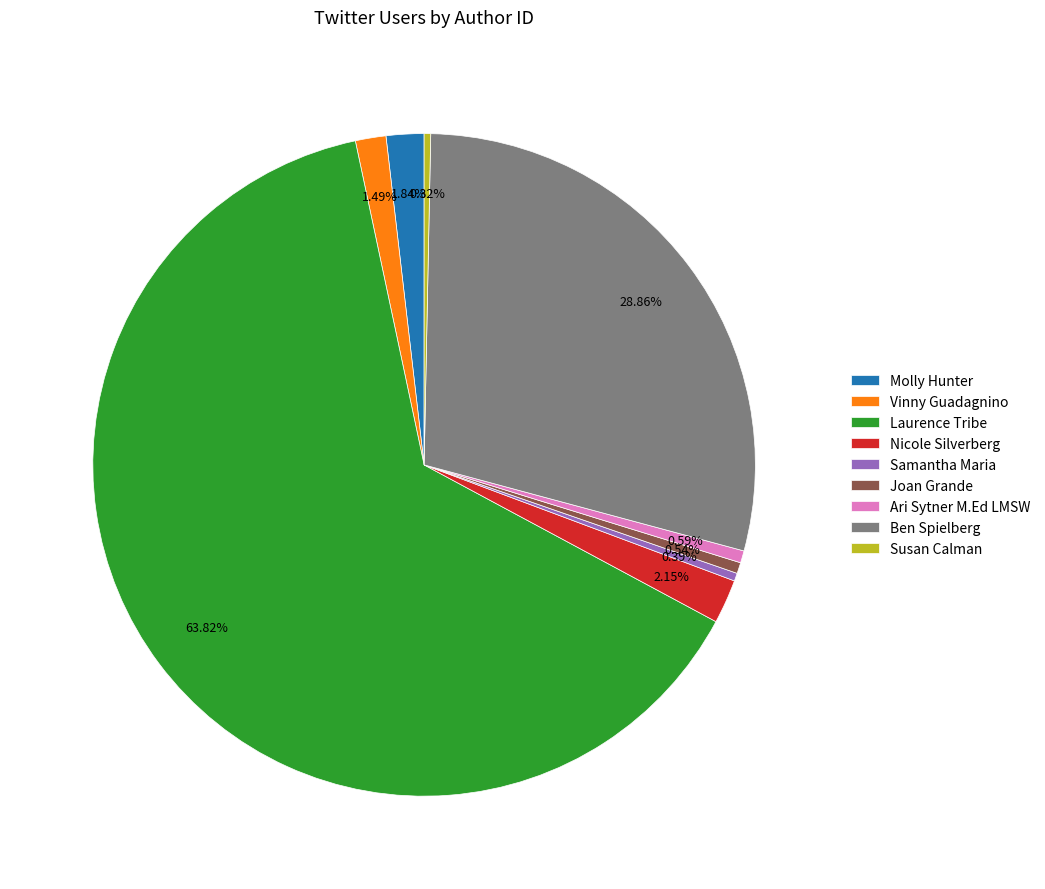

To the nearest percent, what percentage of the pie is Nicole Silverberg?

2%